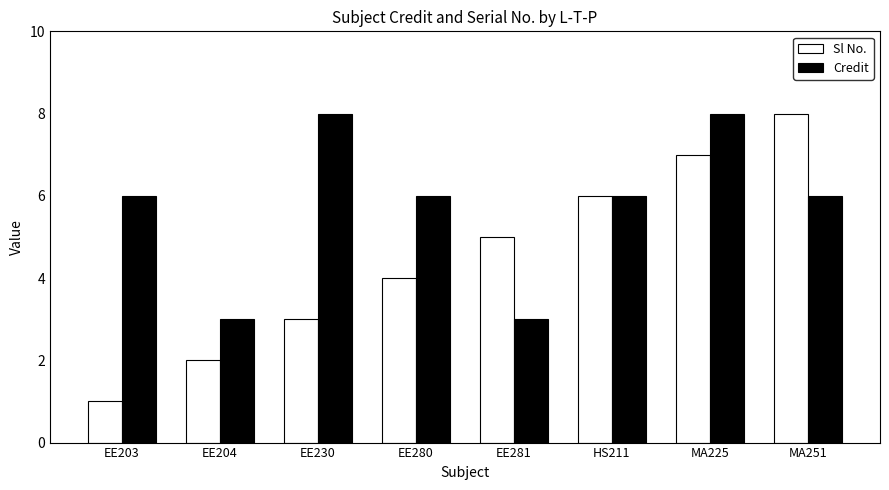

Is the value of Credit at EE281 greater than the value of Sl No. at EE281?

No